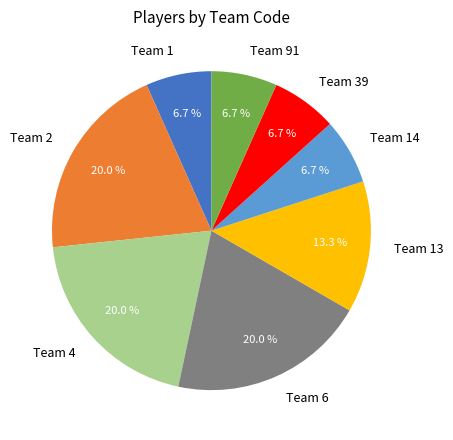

Approximately how many times larger is the value at Team 14 compared to Team 2?

0.3